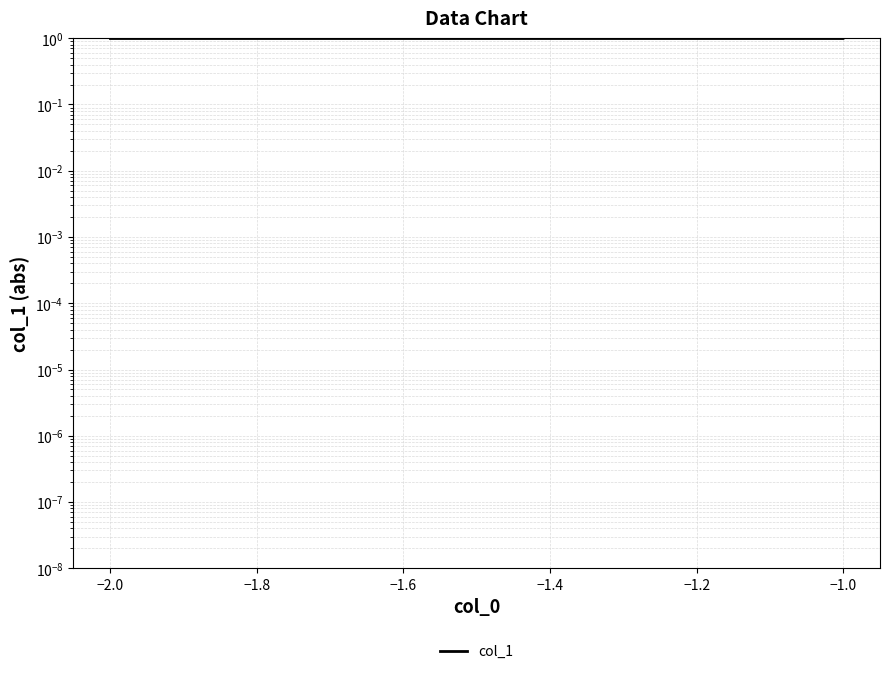

At which label is the value closest to 1?

−1.0